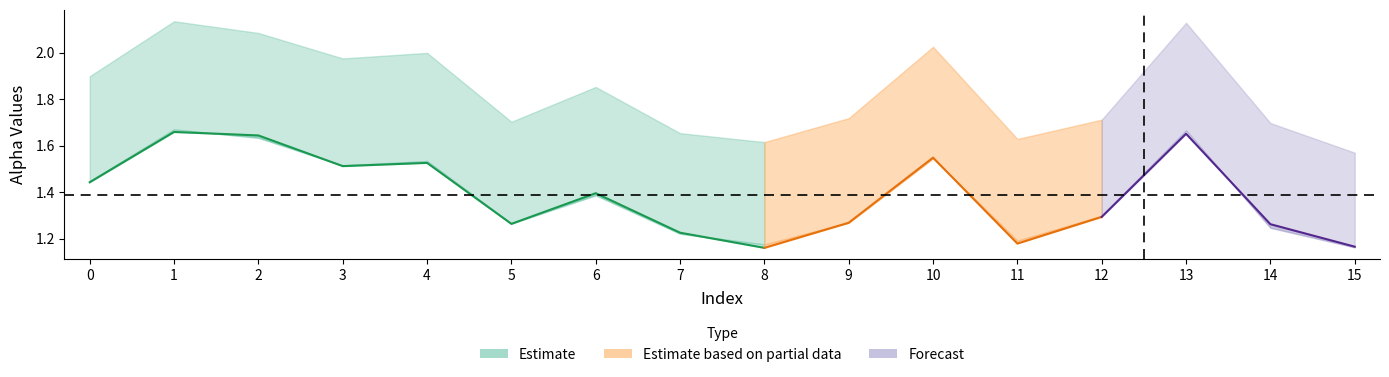

What is the sum of the alpha_m_vals values at 13 and 2?

3.3